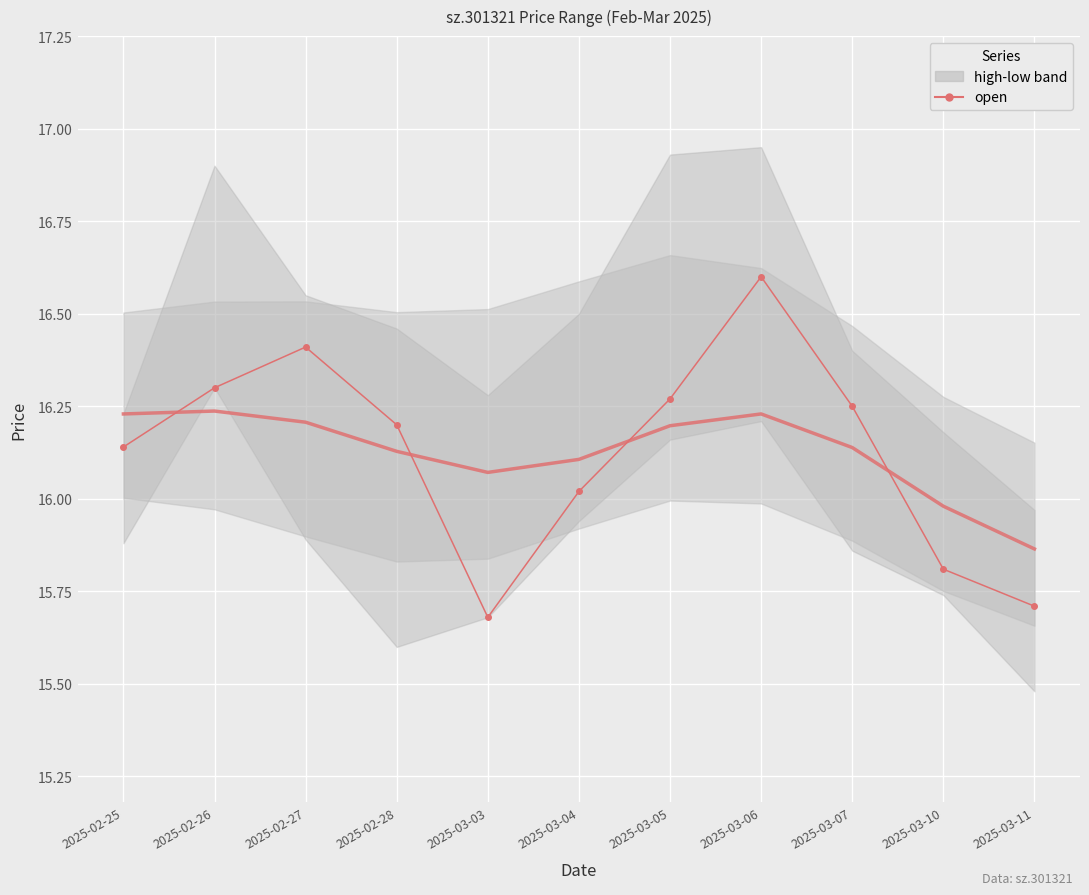

List the labels in order of open value, largest first.

2025-03-06, 2025-02-27, 2025-02-26, 2025-03-05, 2025-03-07, 2025-02-28, 2025-02-25, 2025-03-04, 2025-03-10, 2025-03-11, 2025-03-03